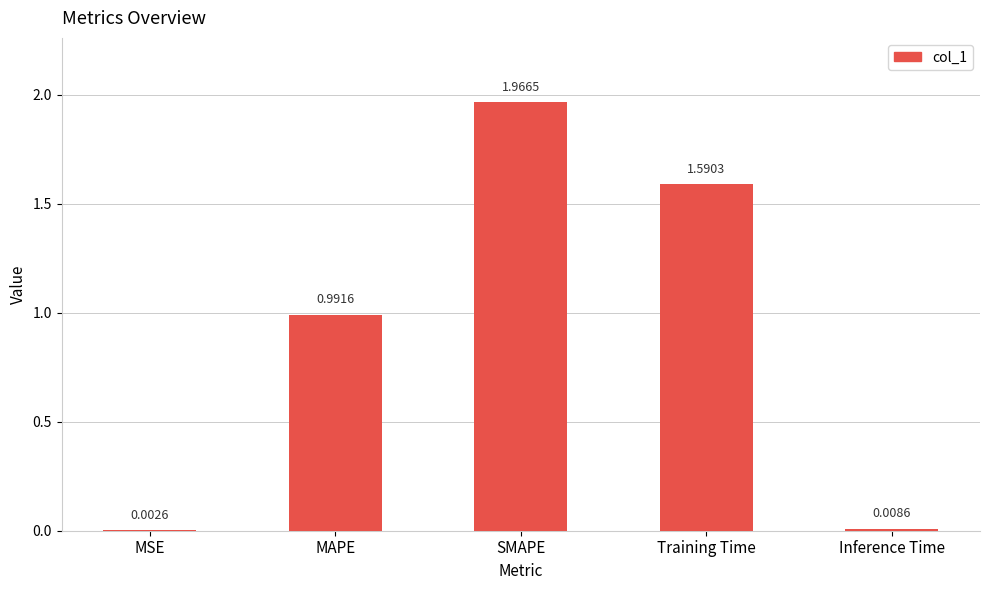

At which category does the chart reach its peak across all series?

SMAPE